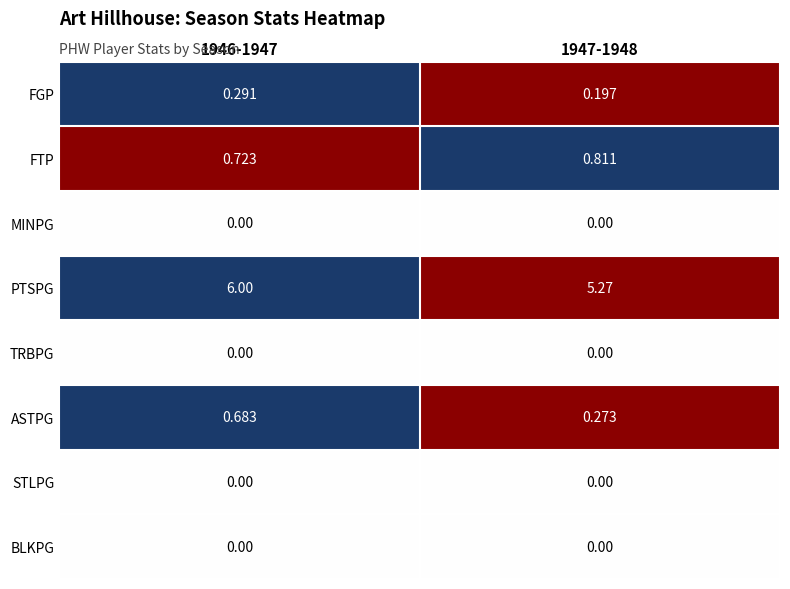

Which series has the widest spread of values?

PTSPG